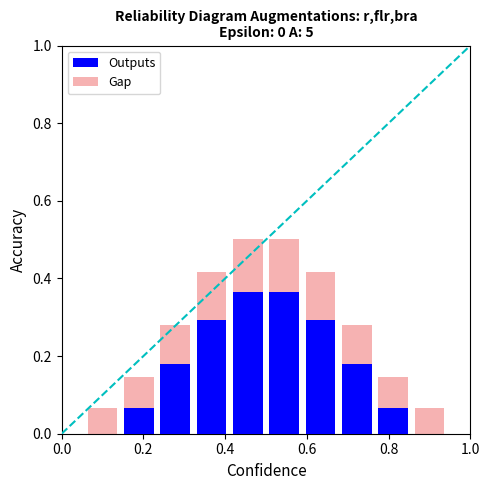

Count the number of categories in the chart.

10